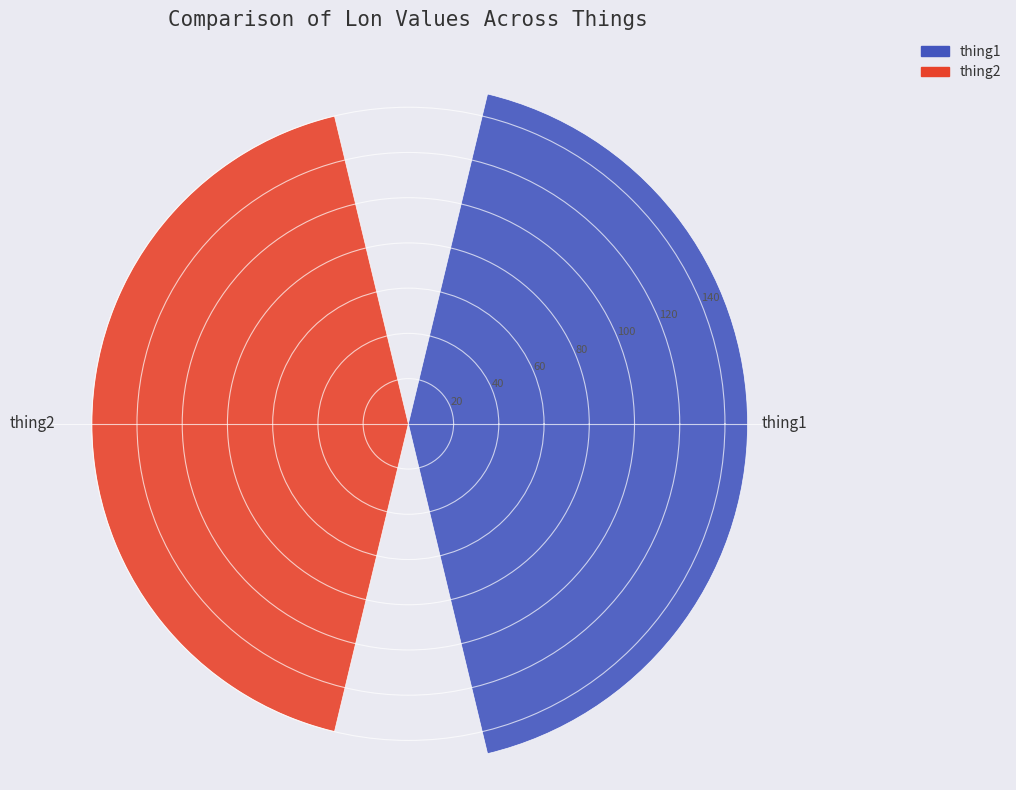

What is the approximate value at thing2, to the nearest 5?

140